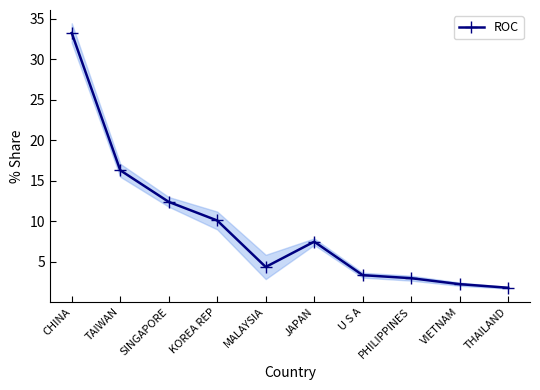

Between SINGAPORE and JAPAN, which is larger?

SINGAPORE